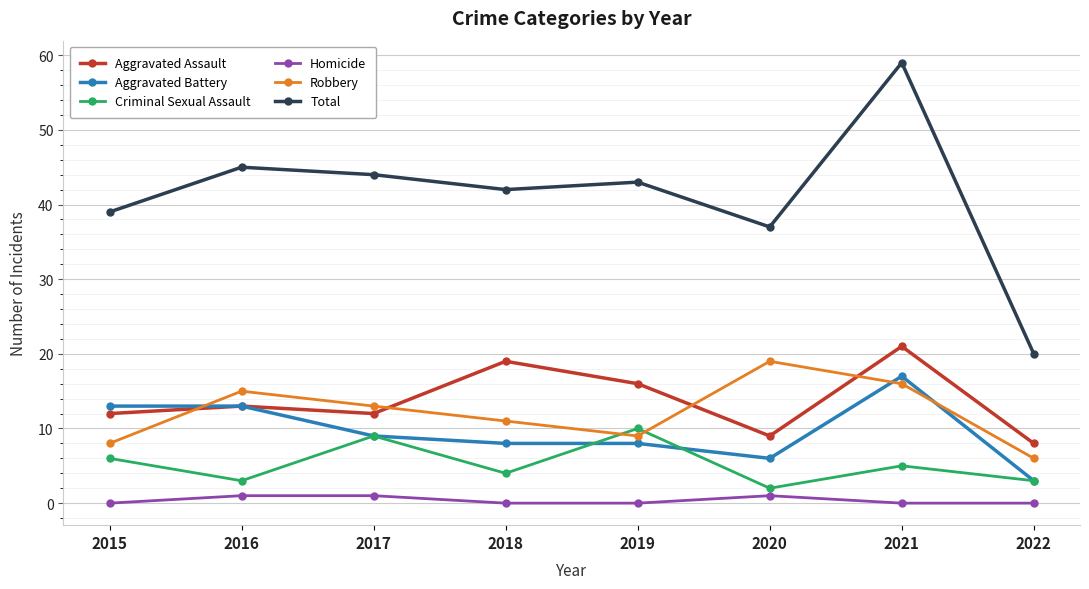

How many lines are shown in the chart?

6